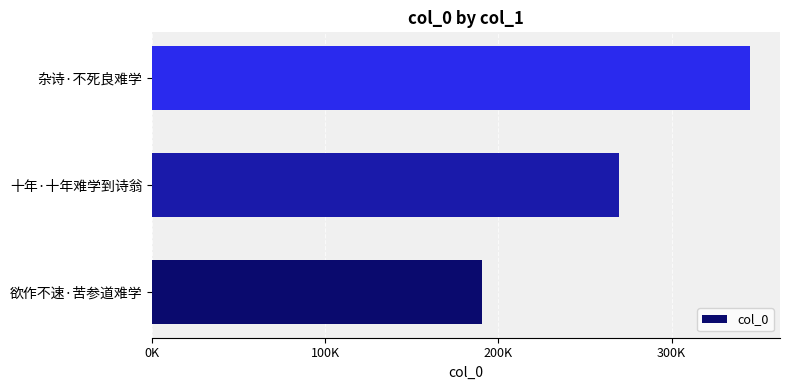

Which label corresponds to the largest value in the chart?

杂诗·不死良难学